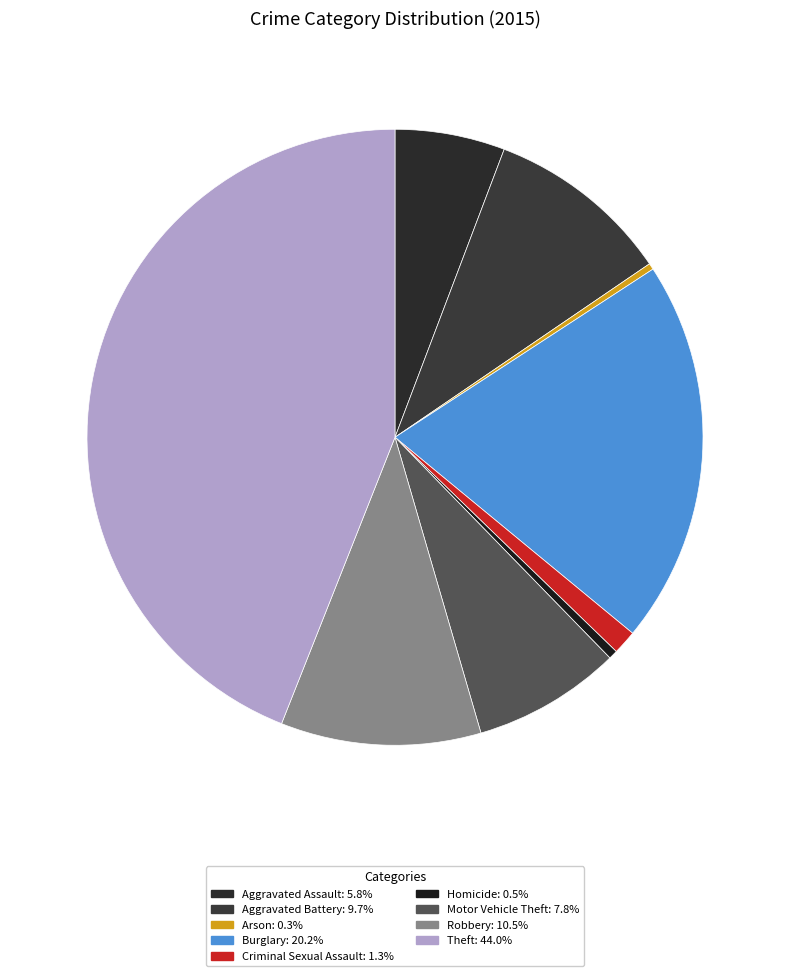

Rank the categories by value from highest to lowest.

Theft, Burglary, Robbery, Aggravated Battery, Motor Vehicle Theft, Aggravated Assault, Criminal Sexual Assault, Homicide, Arson